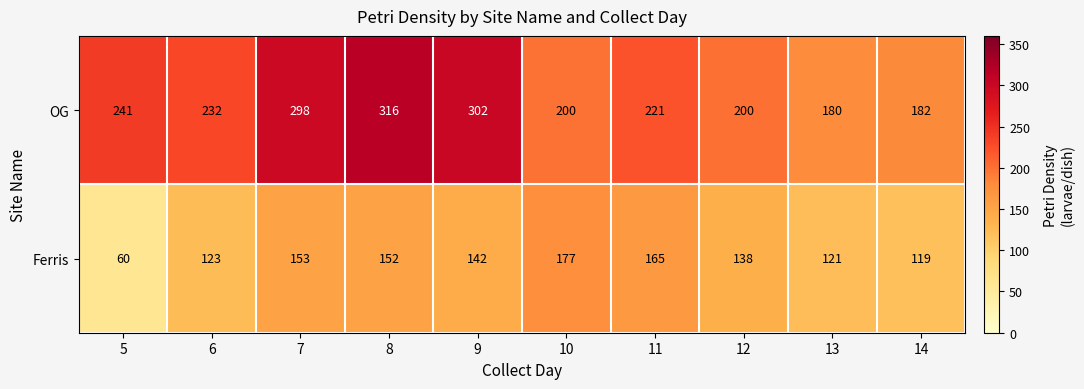

What is the difference between the second highest and minimum values in the Ferris series?

105